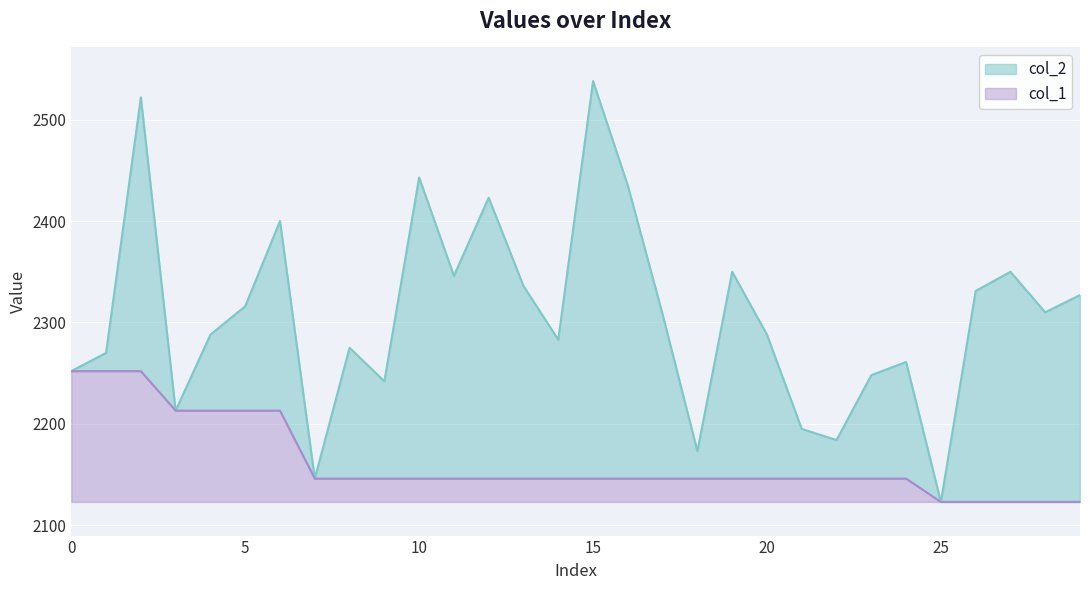

What is the average value of the col_1 series?

39